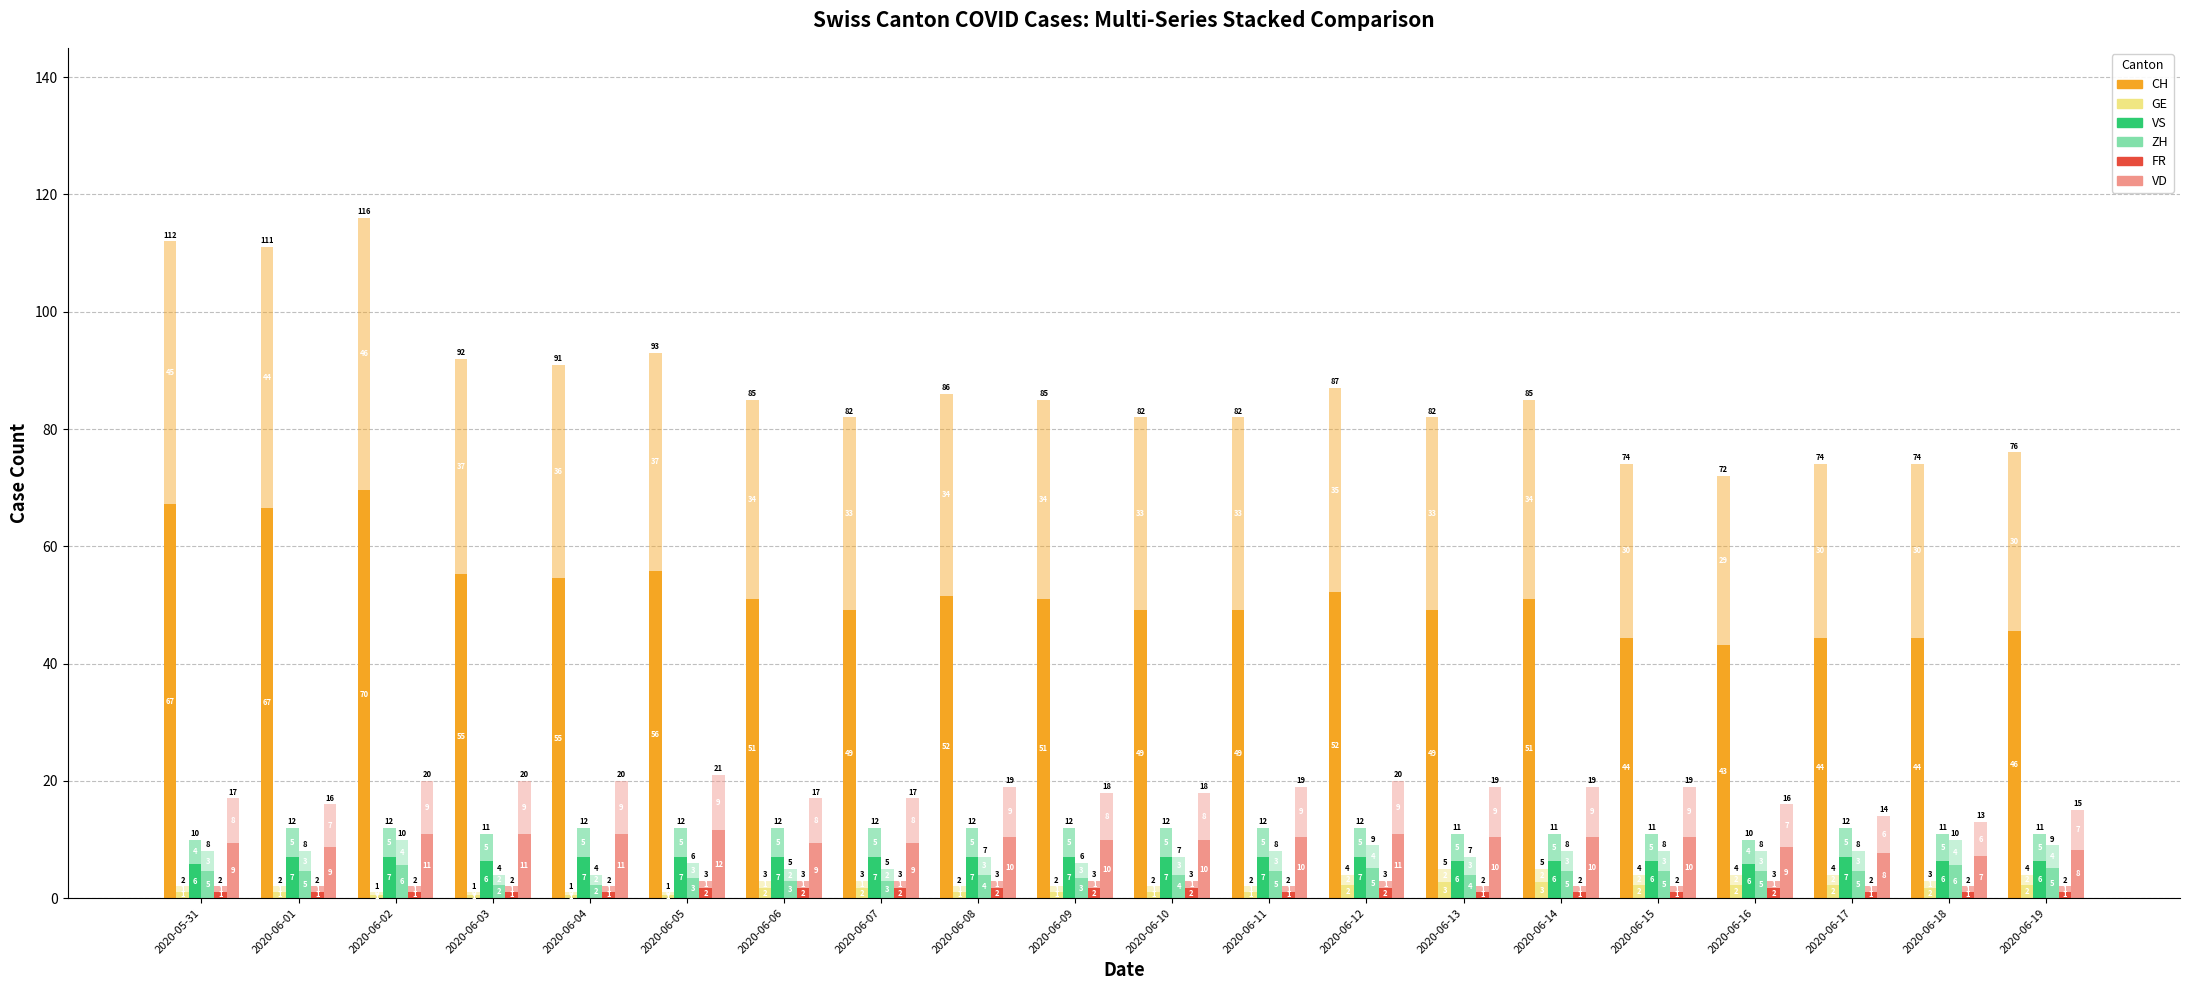

At which category is the sum across all series the highest?

2020-06-02